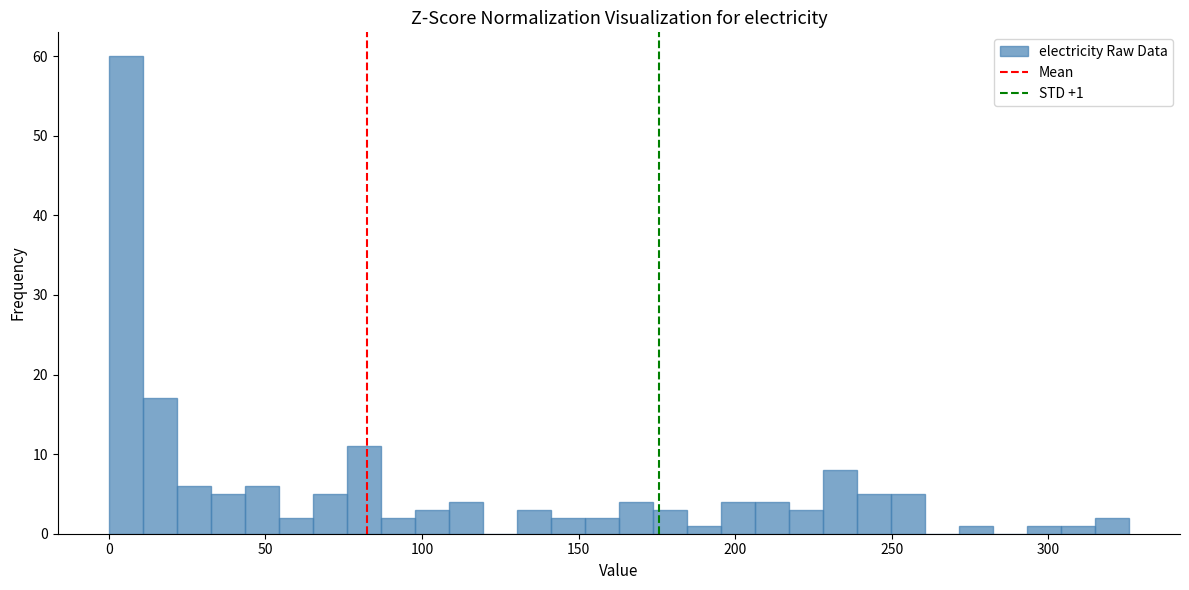

Read against the x-axis, roughly where is the centre of the tallest bar?

5